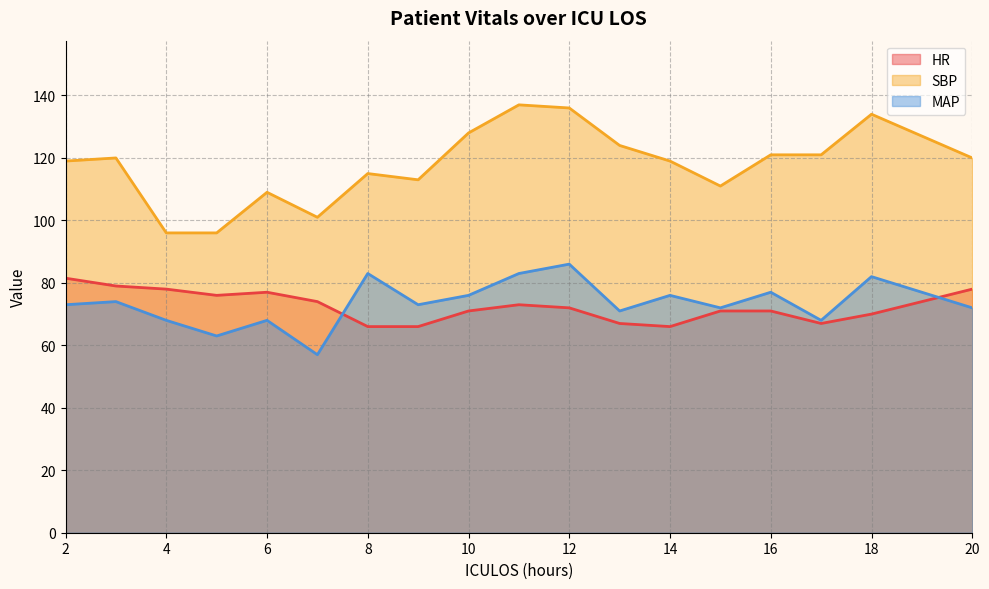

What is the difference between the HR values at 16 and 11?

2.0